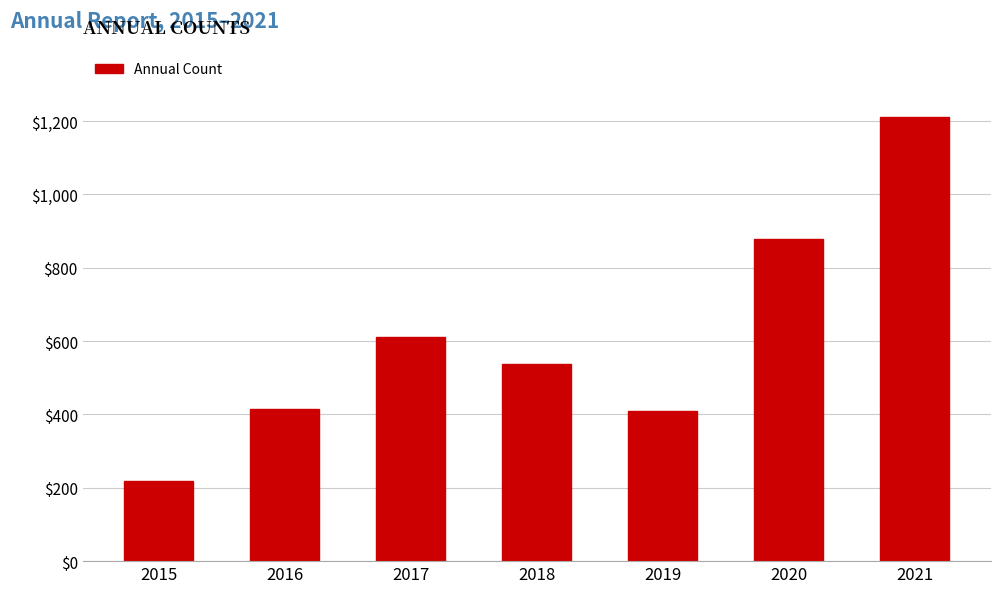

What is the difference between the maximum and second lowest values?

803